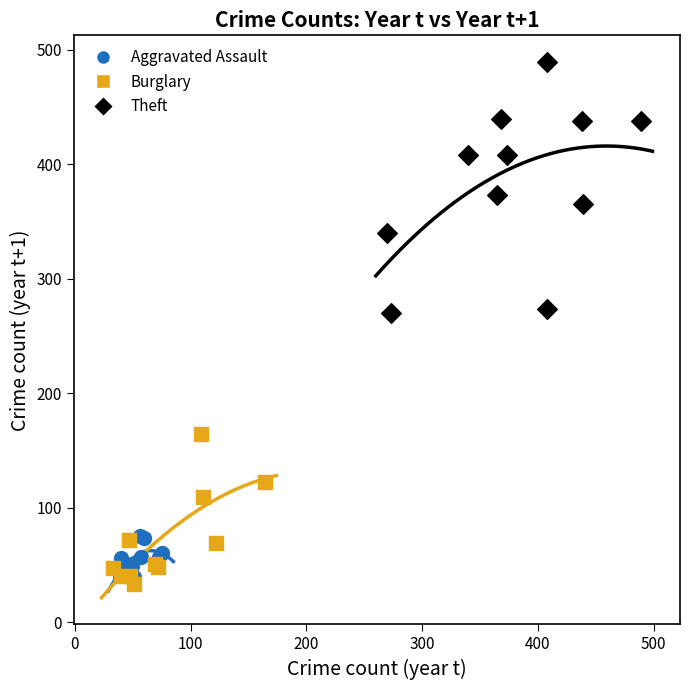

Which series has the largest Y range (max minus min)?

Theft